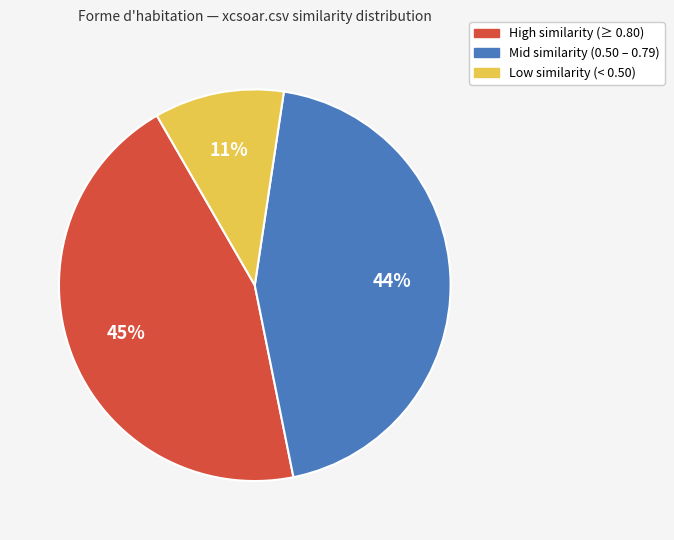

To the nearest percent, what is the difference between the largest and smallest slice percentages?

34%